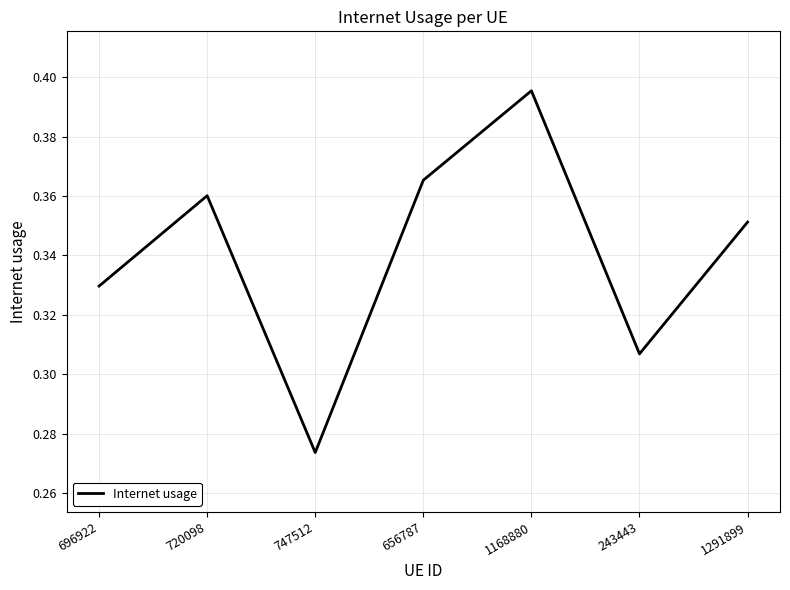

Which has a higher value, 720098 or 656787?

656787